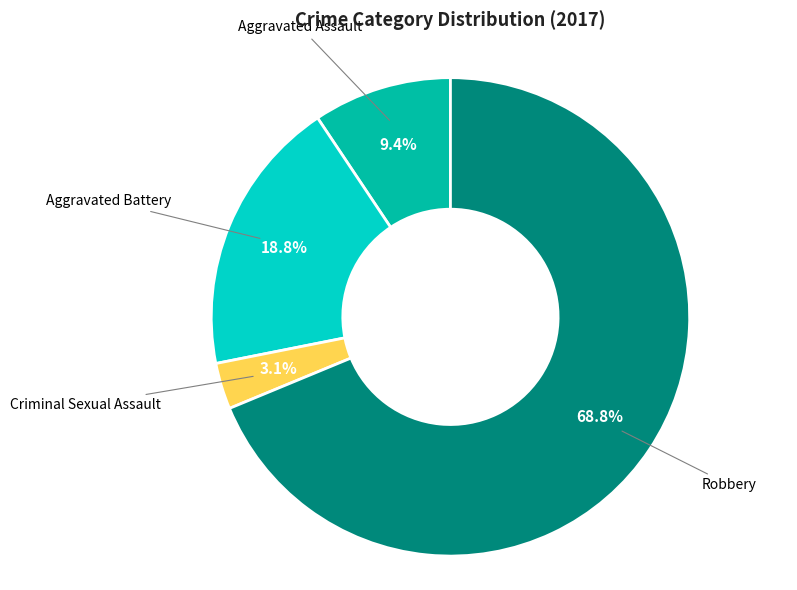

Is there a majority slice in this chart?

Yes